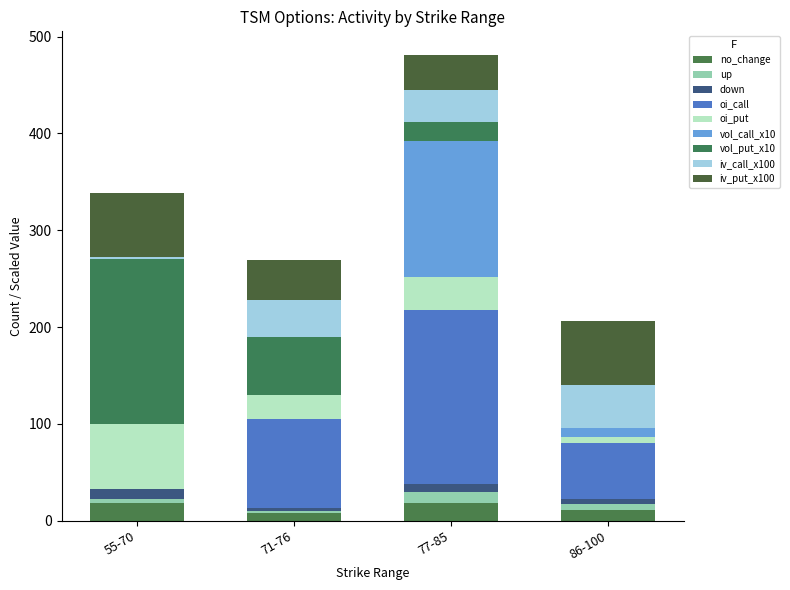

List the labels in order of no_change value, largest first.

55-70, 77-85, 86-100, 71-76